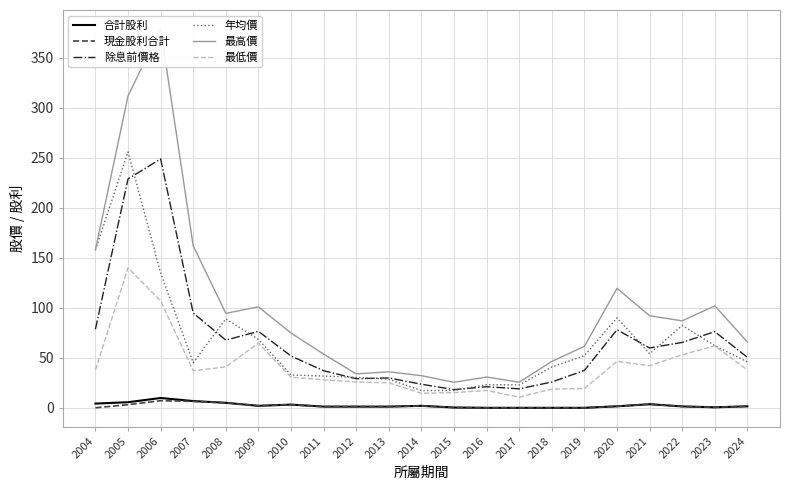

Where is 最高價 nearest to the value 202?

2007